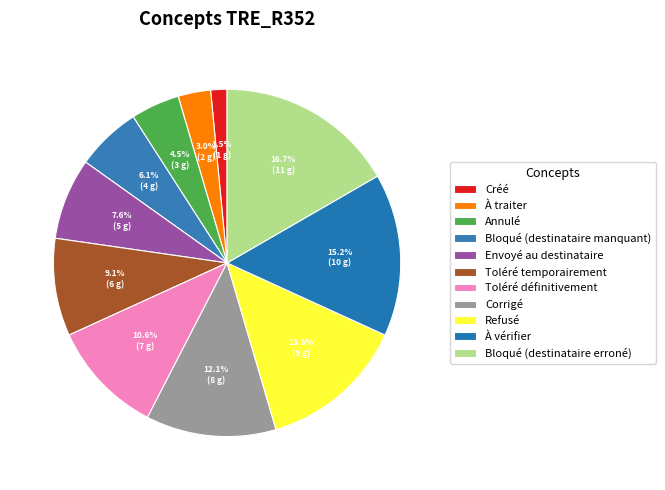

Combined, what portion of the pie is Refusé and Annulé?

18.2%